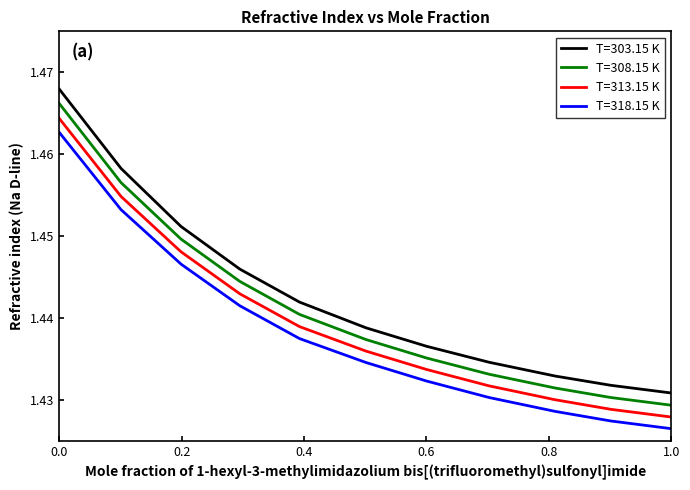

At how many categories does at least one series exceed 1?

11